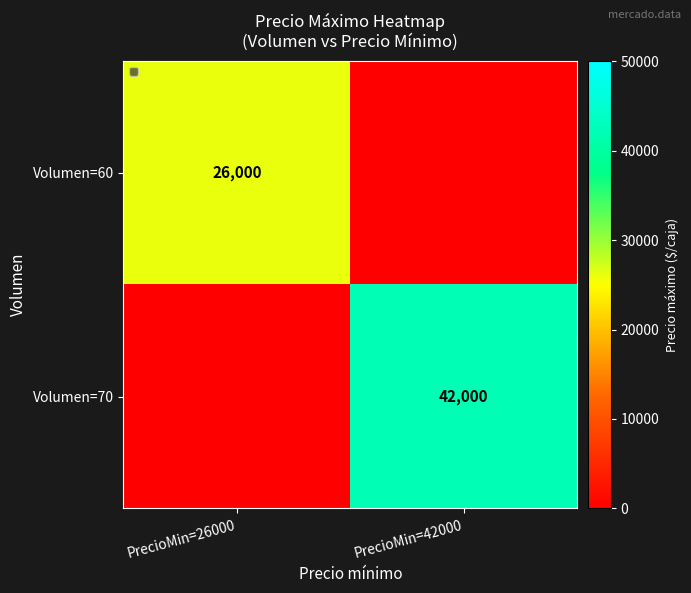

True or false: Volumen=60 has a value of 26000 at PrecioMin=26000.

True